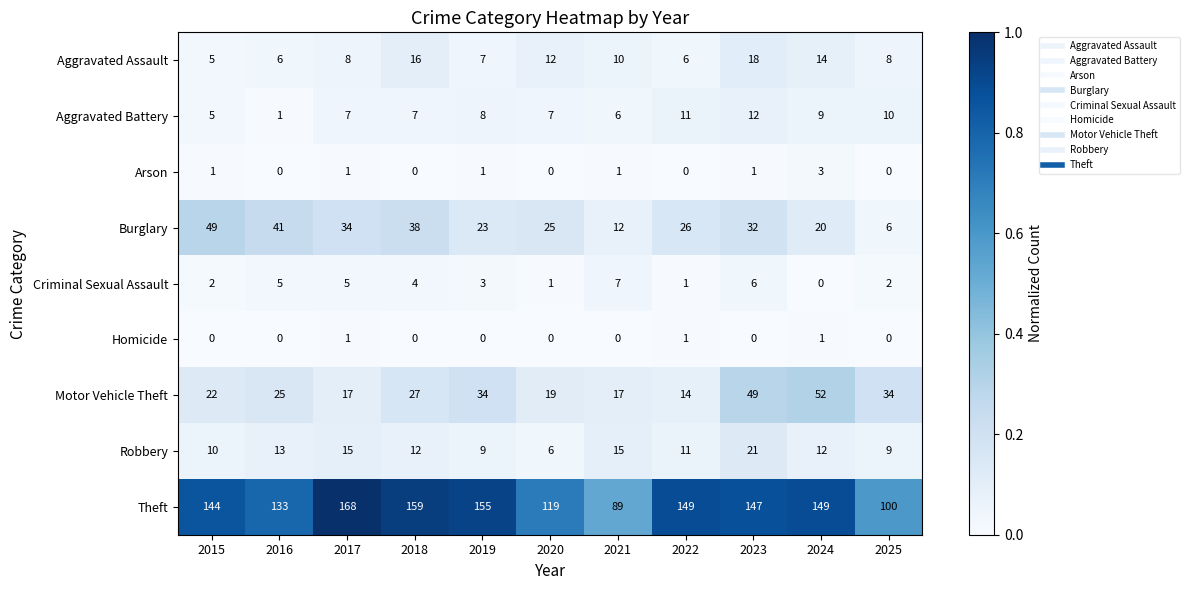

Rank the series by their maximum value, from lowest to highest.

Homicide, Arson, Criminal Sexual Assault, Aggravated Battery, Aggravated Assault, Robbery, Burglary, Motor Vehicle Theft, Theft